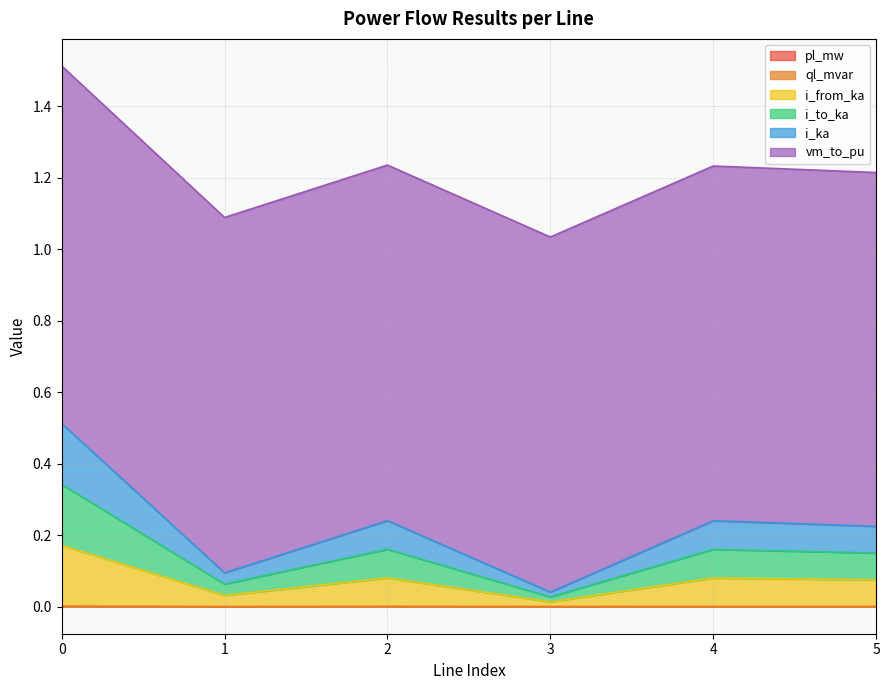

Where is the first local minimum for i_to_ka?

1